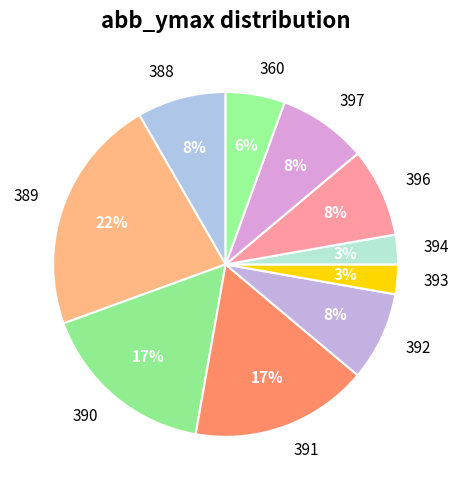

Combined, do 394 and 391 account for over 50%?

No